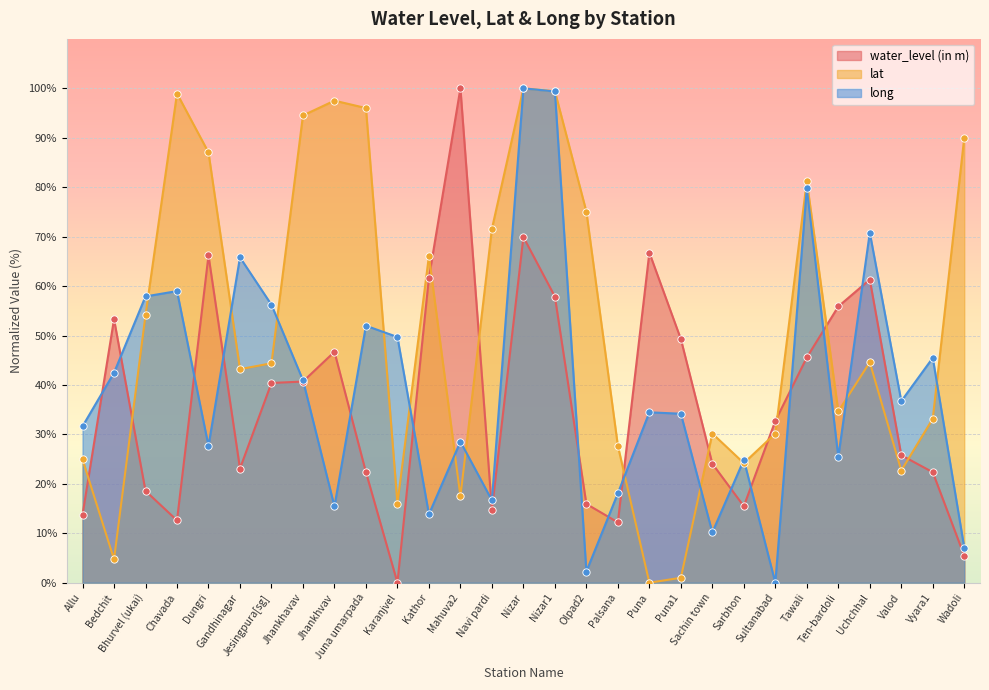

Which series has the largest total across all categories?

lat